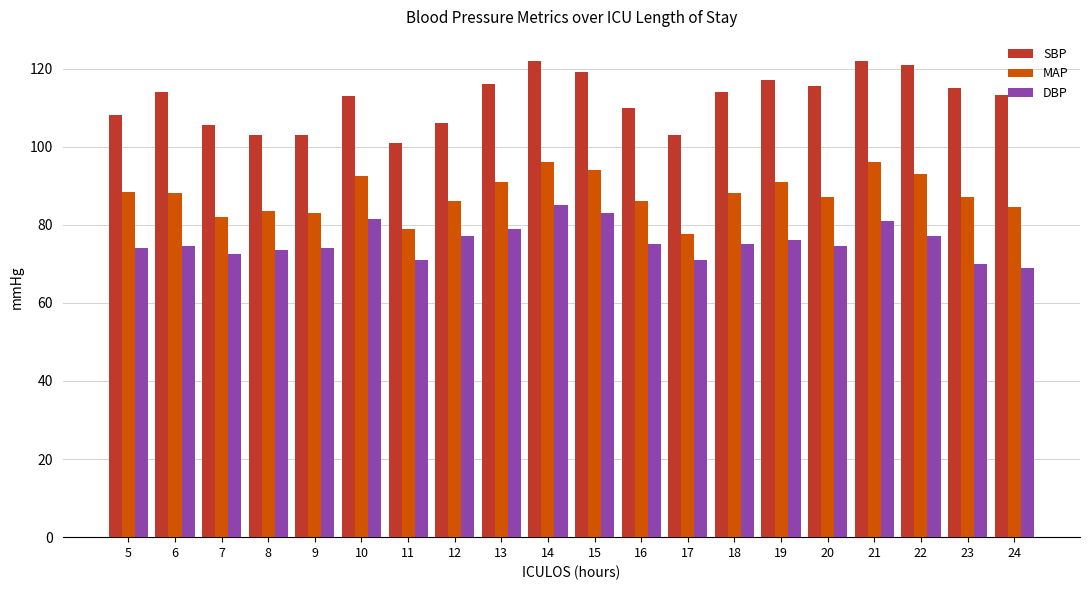

What is the approximate value of DBP at 16?

75.0